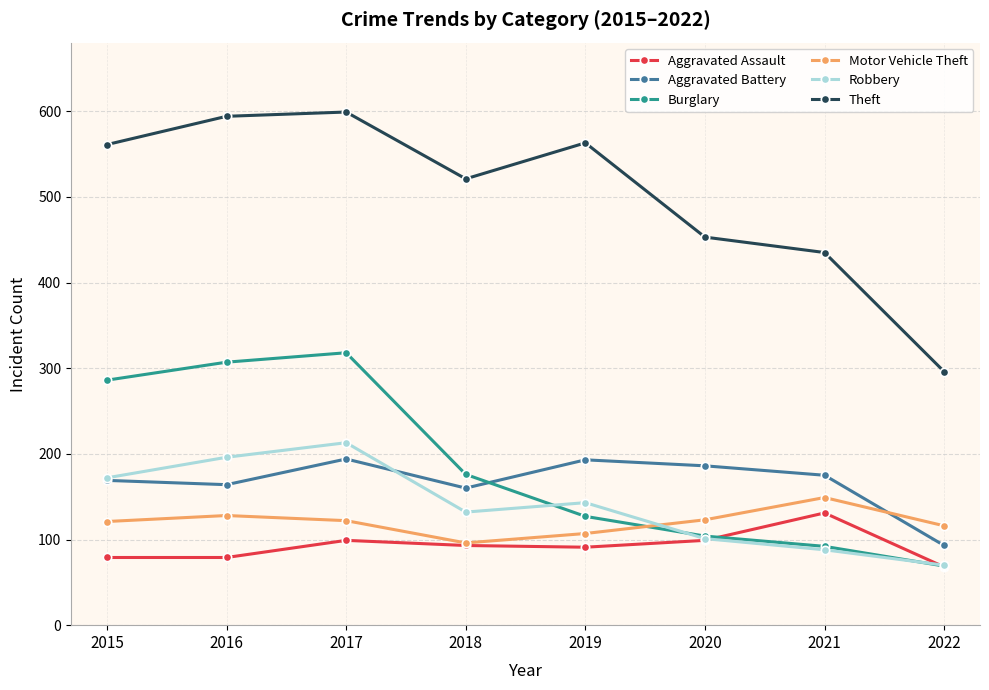

Which series has the widest spread of values?

Theft